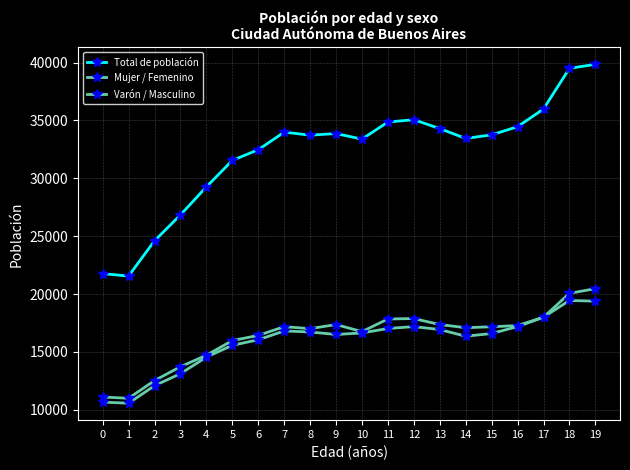

At which category is the sum across all series the highest?

19